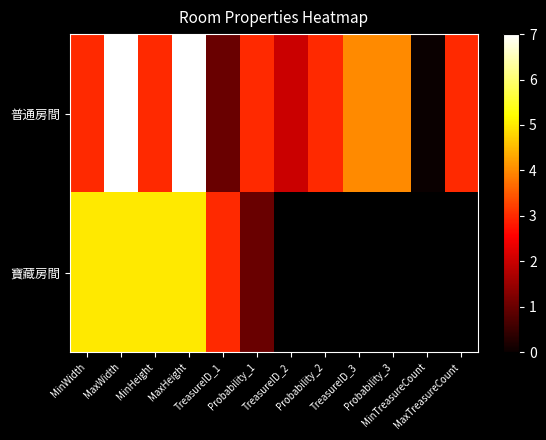

Between MaxWidth and MaxHeight, which series saw the biggest shift?

普通房間